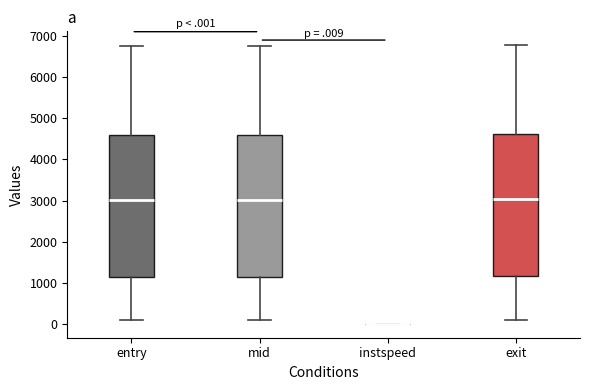

Reading left to right, transcribe this box plot: for each box, give where its median line is, the range the box spans, and where its two whiskers end, as read against the y-axis. The values are not printed on the chart, so give them approximately, as read against the axis.

entry: median 3000, box 1200 to 4600, whiskers 100 to 6800
mid: median 3000, box 1200 to 4600, whiskers 100 to 6800
instspeed: box collapsed to a line at 0, whiskers 0 to 0
exit: median 3000, box 1200 to 4600, whiskers 100 to 6800